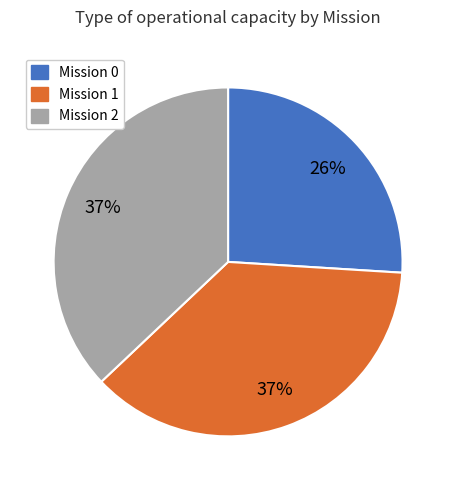

To the nearest percent, what is the difference between the largest and smallest slice percentages?

11%